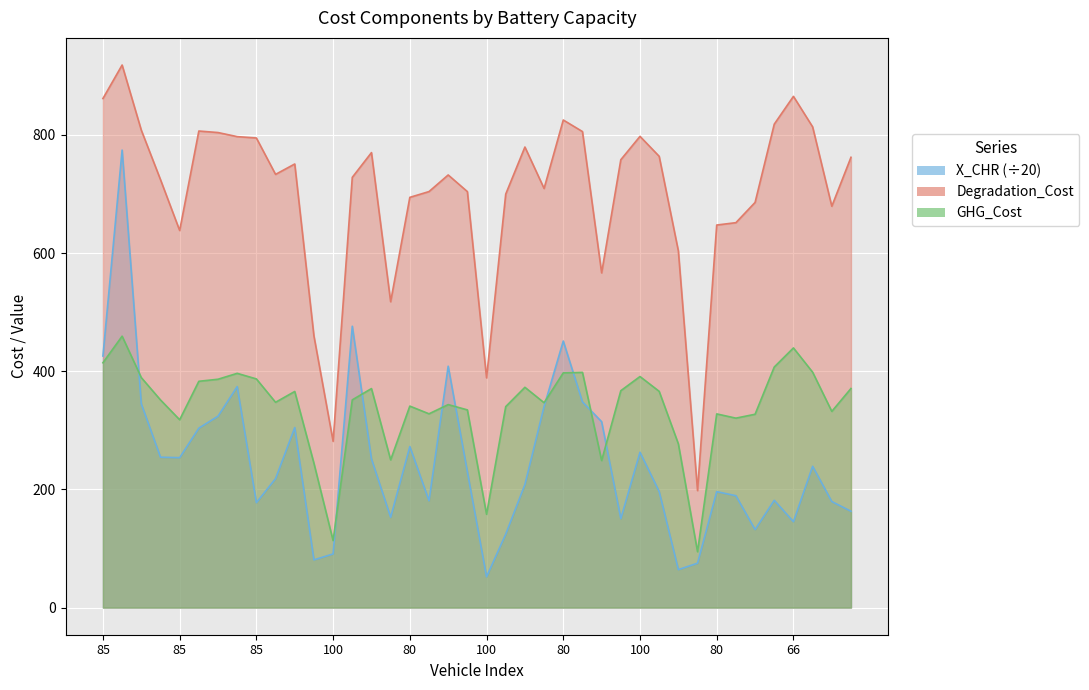

What is the difference between the GHG_Cost values at 80 and 85?

21.0